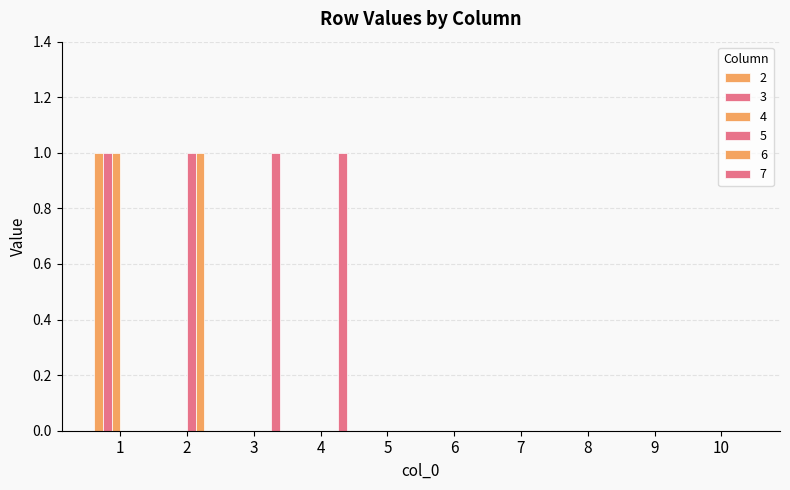

Are the bars horizontal?

No